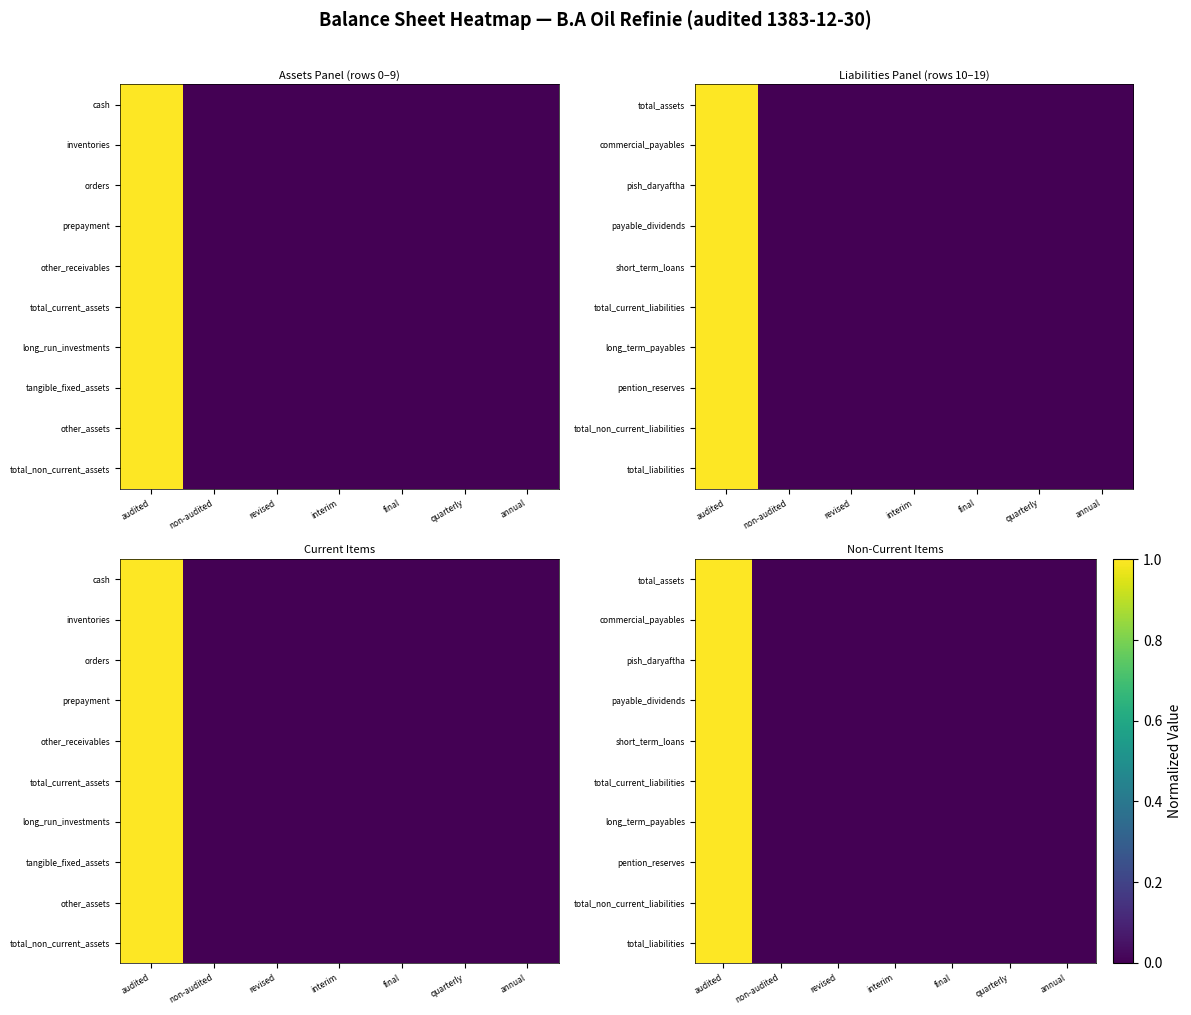

At which label does payable_dividends reach its minimum?

non-audited